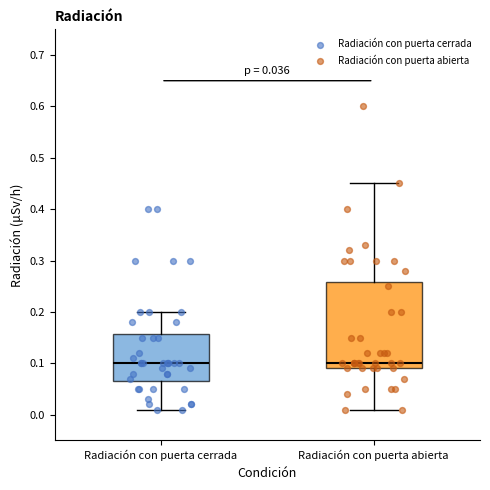

Comparing the boxes themselves (not the whiskers), which one is the tallest?

Radiación con puerta abierta